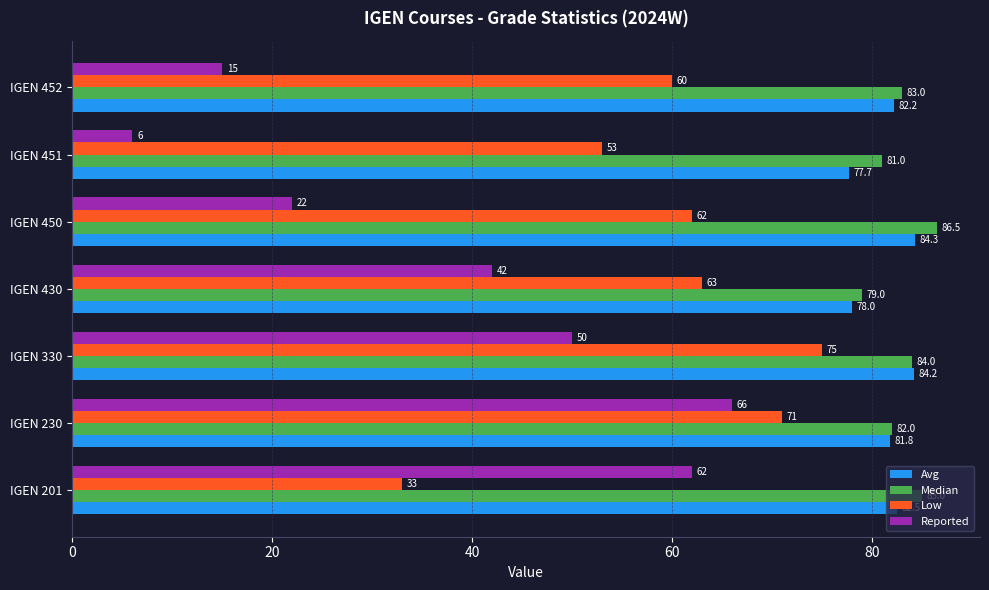

At IGEN 450, list the series in order from largest to smallest.

Median, Avg, Low, Reported